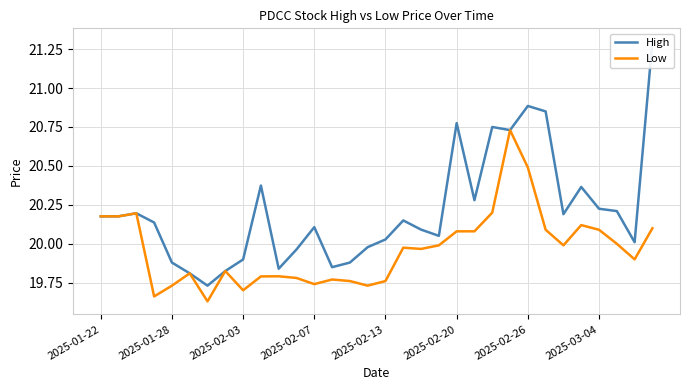

True or false: High and Low intersect in this chart.

False